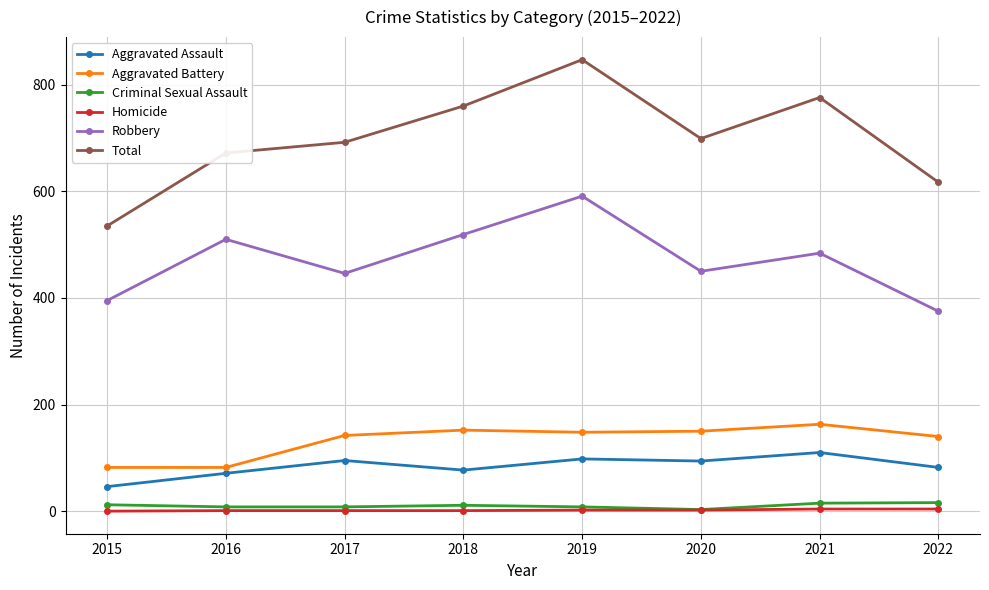

True or false: Aggravated Assault has a value of 94 at 2020.

True